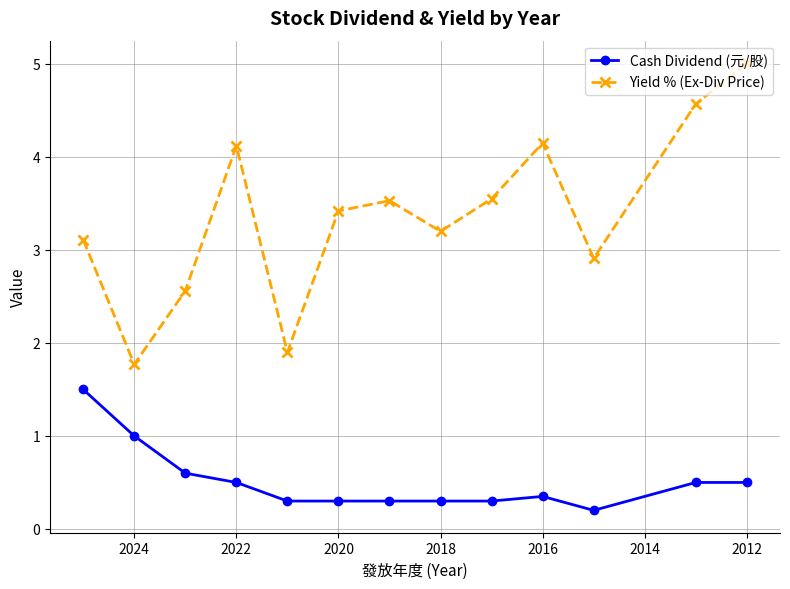

Count the Cash Dividend (元/股) values in the range 0 to 1.

12